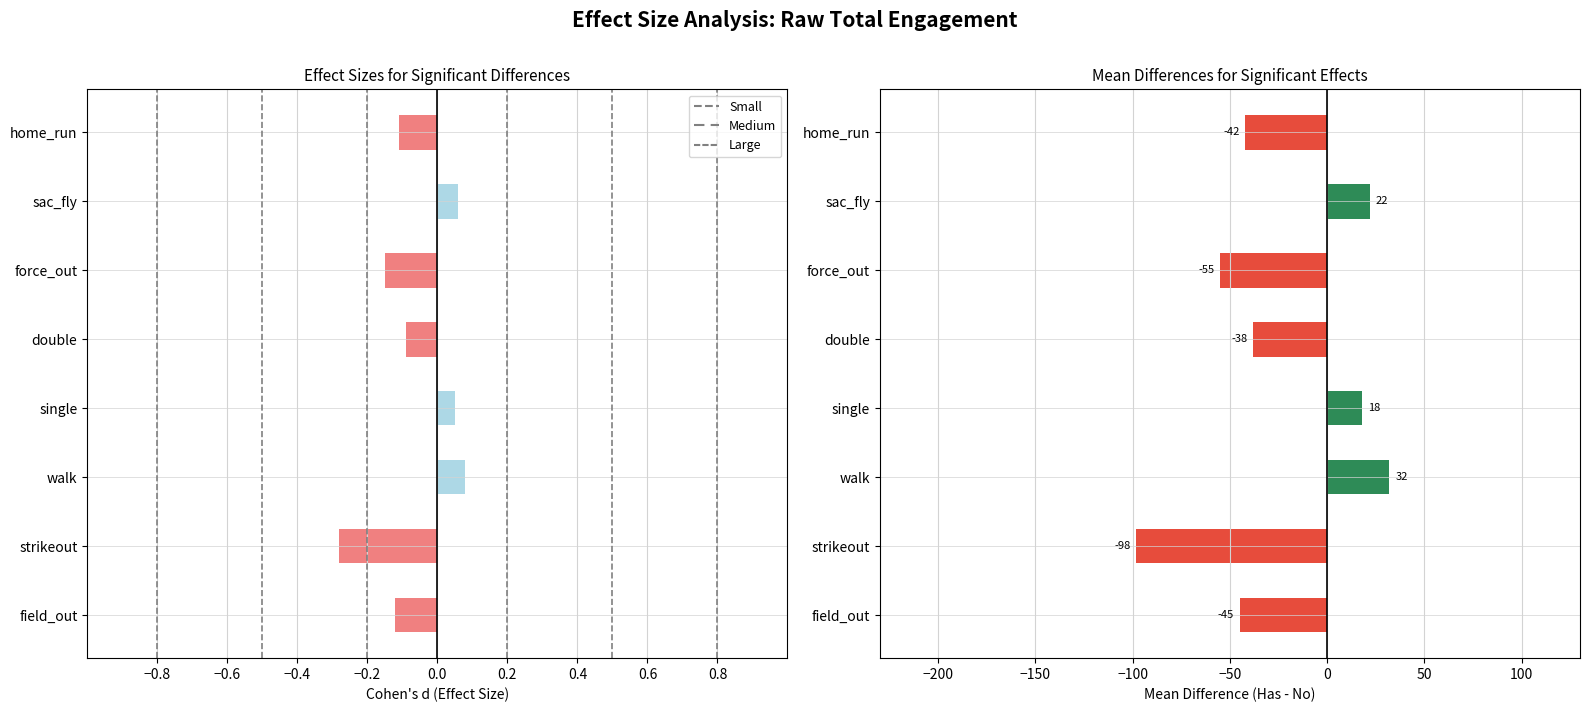

The Large series shows 1 at −0.2. True or false?

False